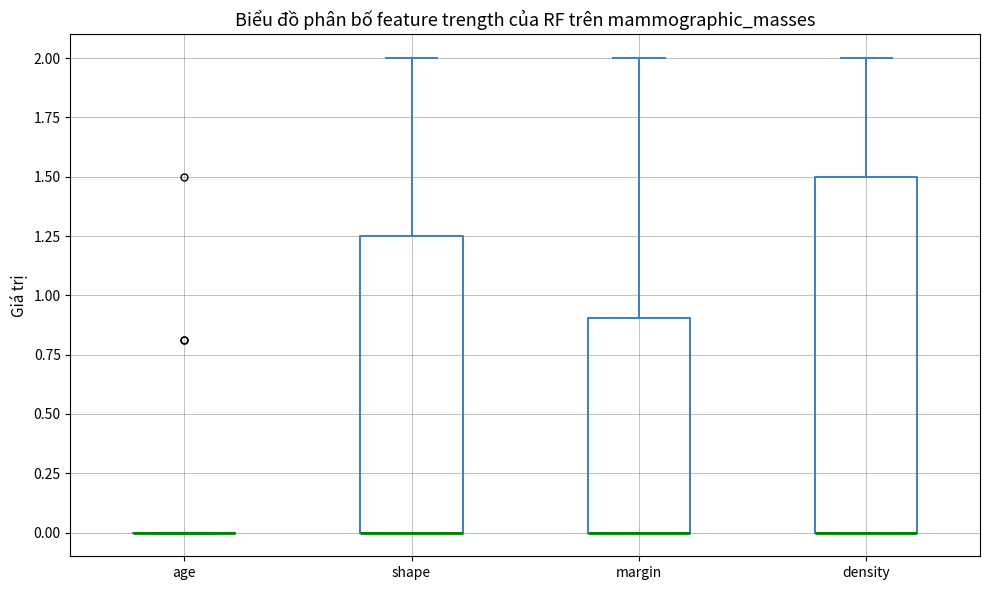

Reading left to right, read every box against the y-axis: the position of its median line, the range the box covers, and the ends of its whiskers. The values are not printed on the chart, so give them approximately, as read against the axis.

age: box collapsed to a line at 0.00, whiskers 0.00 to 0.00
shape: median 0.00 (drawn on the box's lower edge), box 0.00 to 1.25, whiskers 0.00 to 2.00
margin: median 0.00 (drawn on the box's lower edge), box 0.00 to 0.90, whiskers 0.00 to 2.00
density: median 0.00 (drawn on the box's lower edge), box 0.00 to 1.50, whiskers 0.00 to 2.00